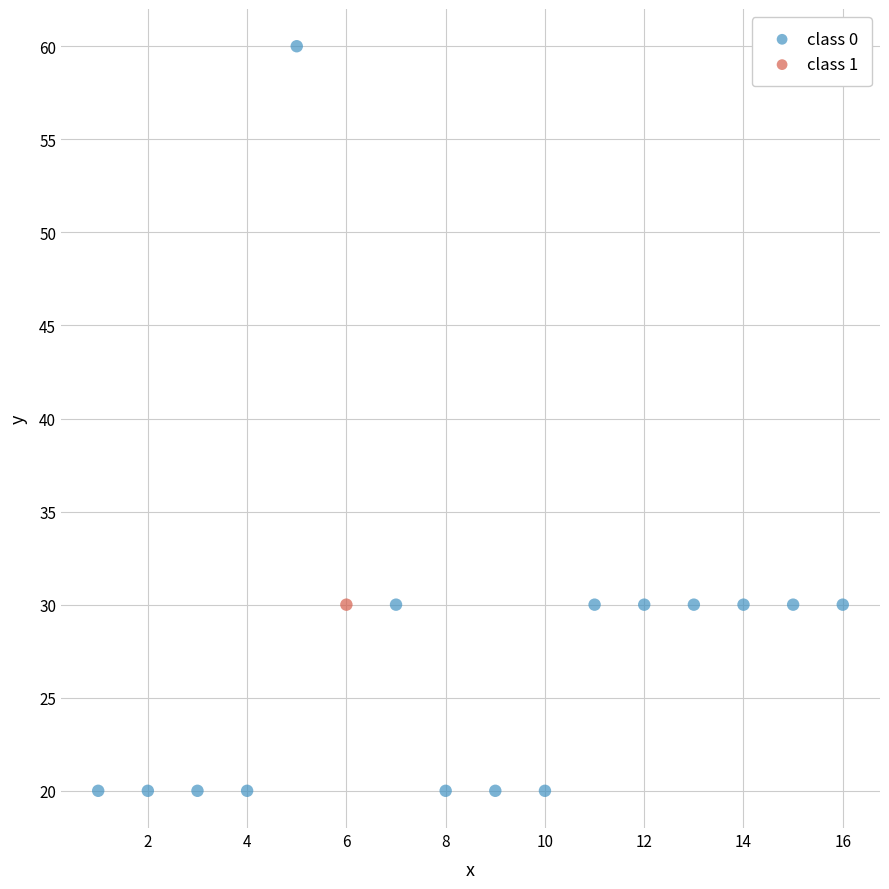

What are all the series names shown in the legend?

class 0, class 1